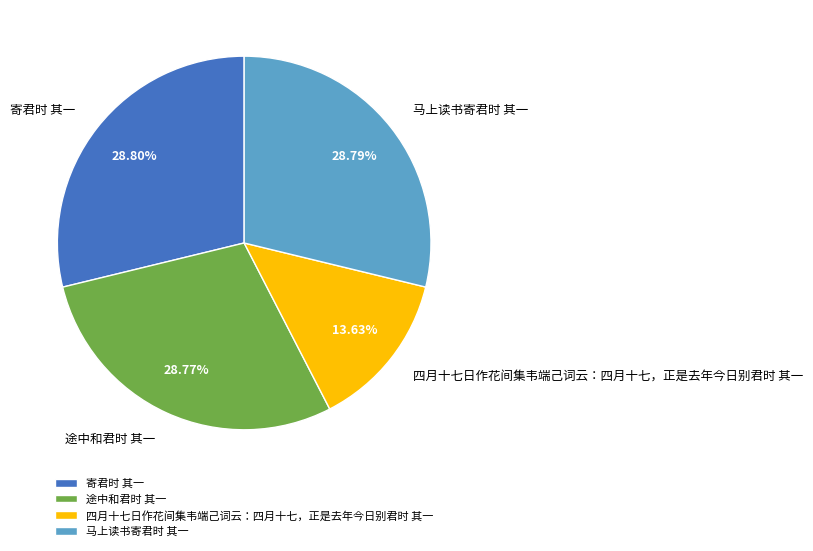

What is the smallest slice in the pie chart?

四月十七日作花间集韦端己词云：四月十七，正是去年今日别君时 其一